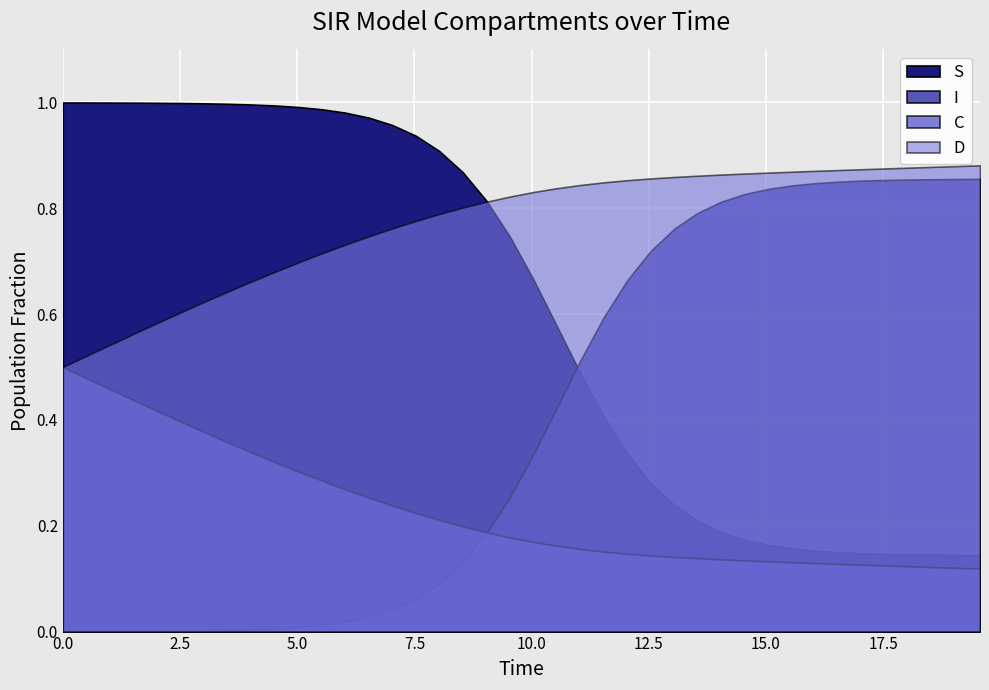

Rank the categories by I value from lowest to highest.

0, 1, 2, 3, 4, 5, 6, 7, 8, 9, 10, 11, 12, 13, 14, 15, 16, 17, 18, 19, 20, 21, 22, 23, 24, 25, 26, 27, 28, 29, 30, 31, 32, 33, 34, 35, 36, 37, 38, 39